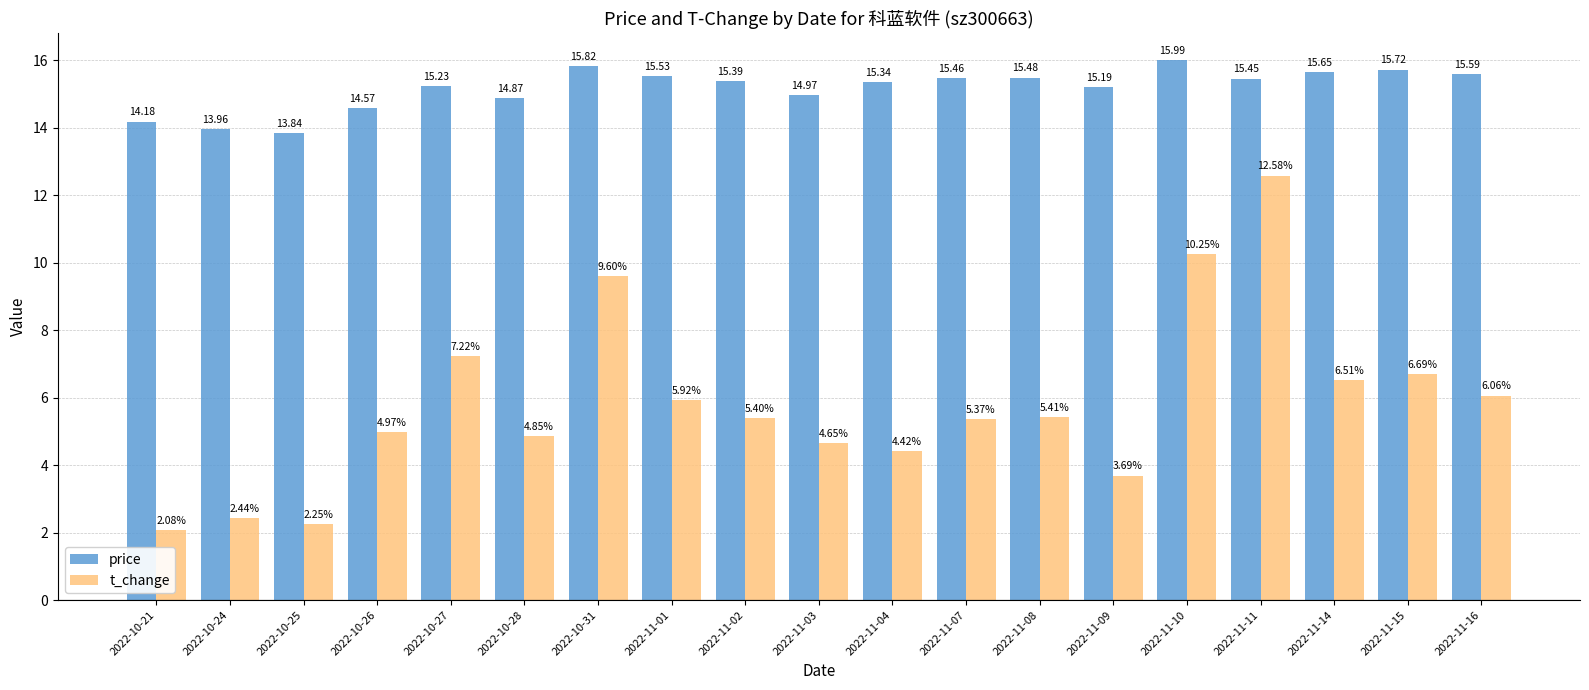

What position from the right is 2022-10-28?

14